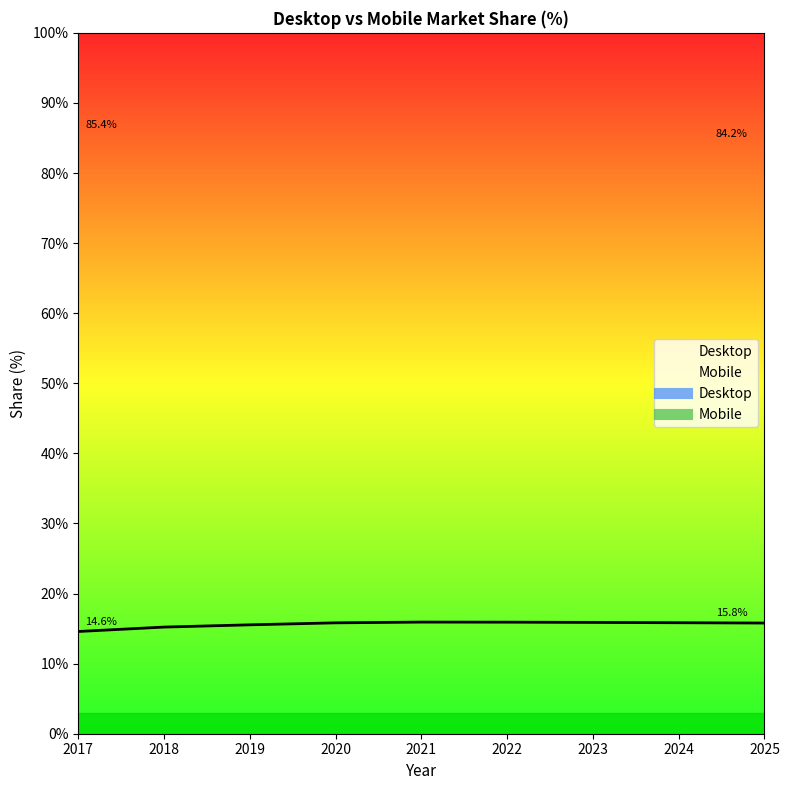

What is the sum of all values?

140.5